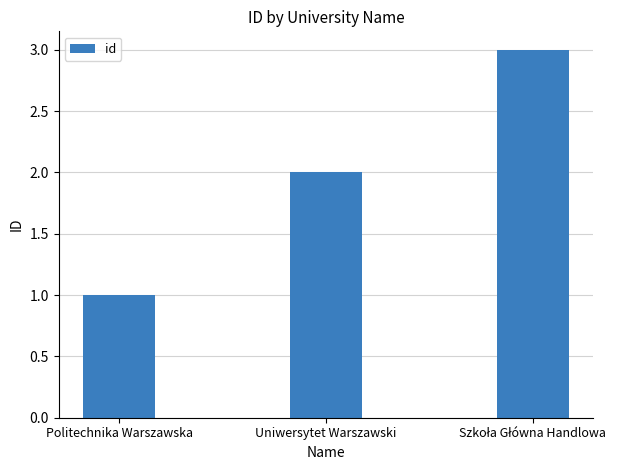

Where is the data nearest to the value 2?

Uniwersytet Warszawski